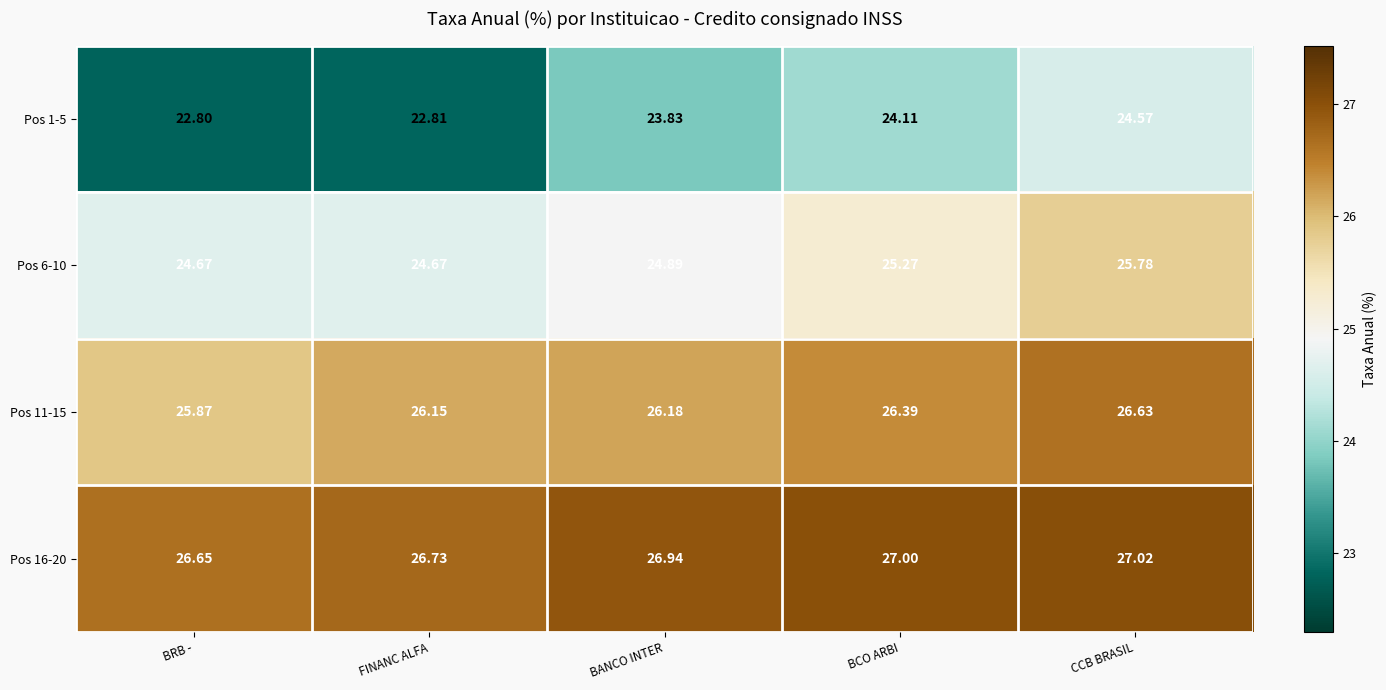

Is the value of Pos 6-10 at FINANC ALFA greater than the value of Pos 1-5 at BCO ARBI?

Yes